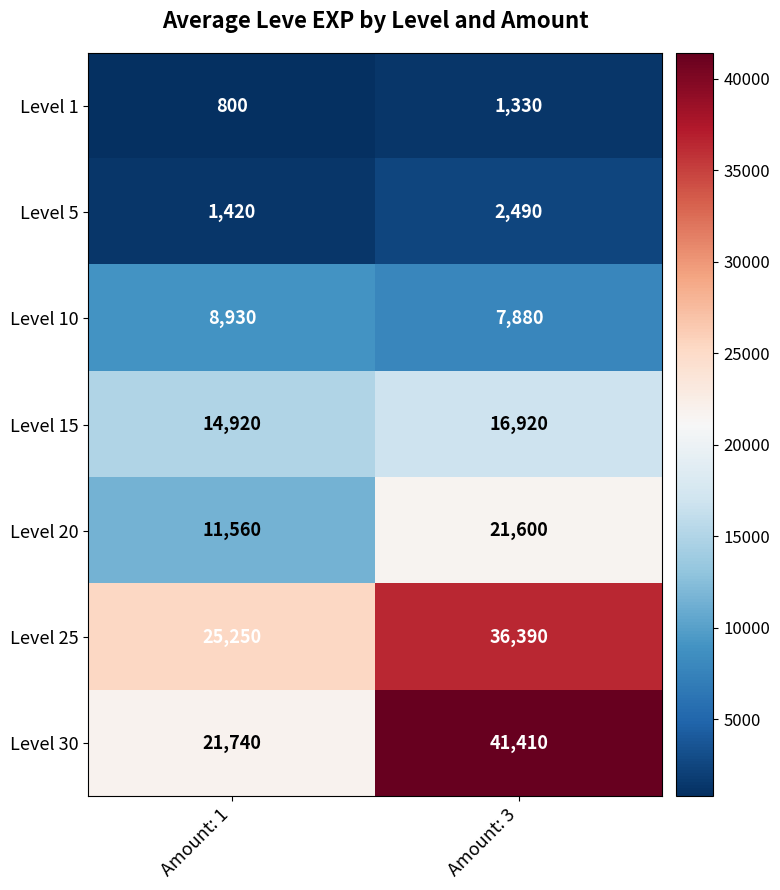

At how many categories does at least one series exceed 31604?

1